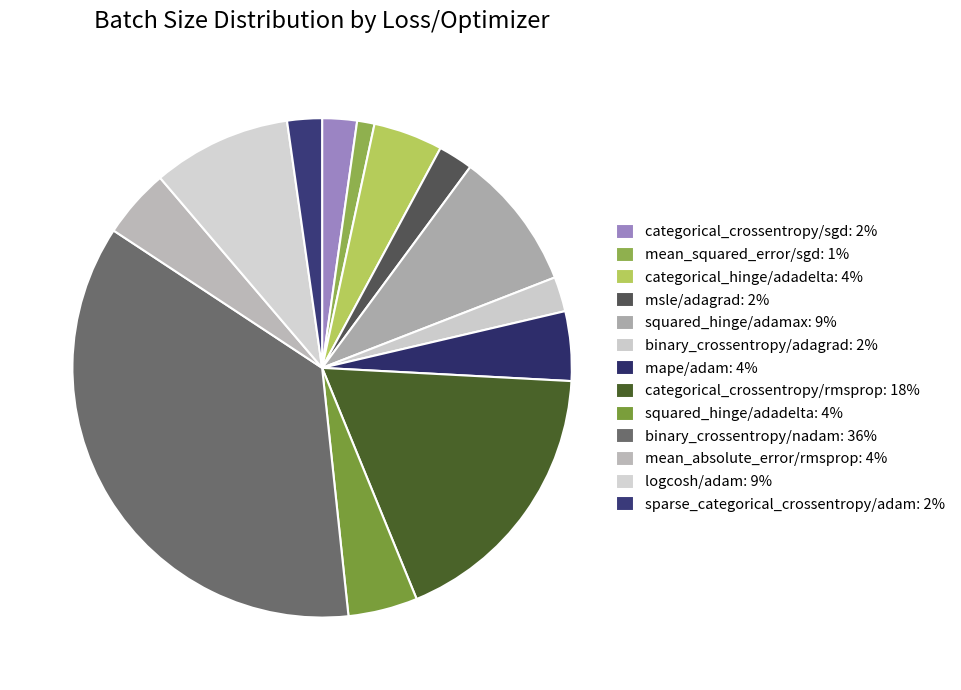

How many slices are in this pie chart?

13